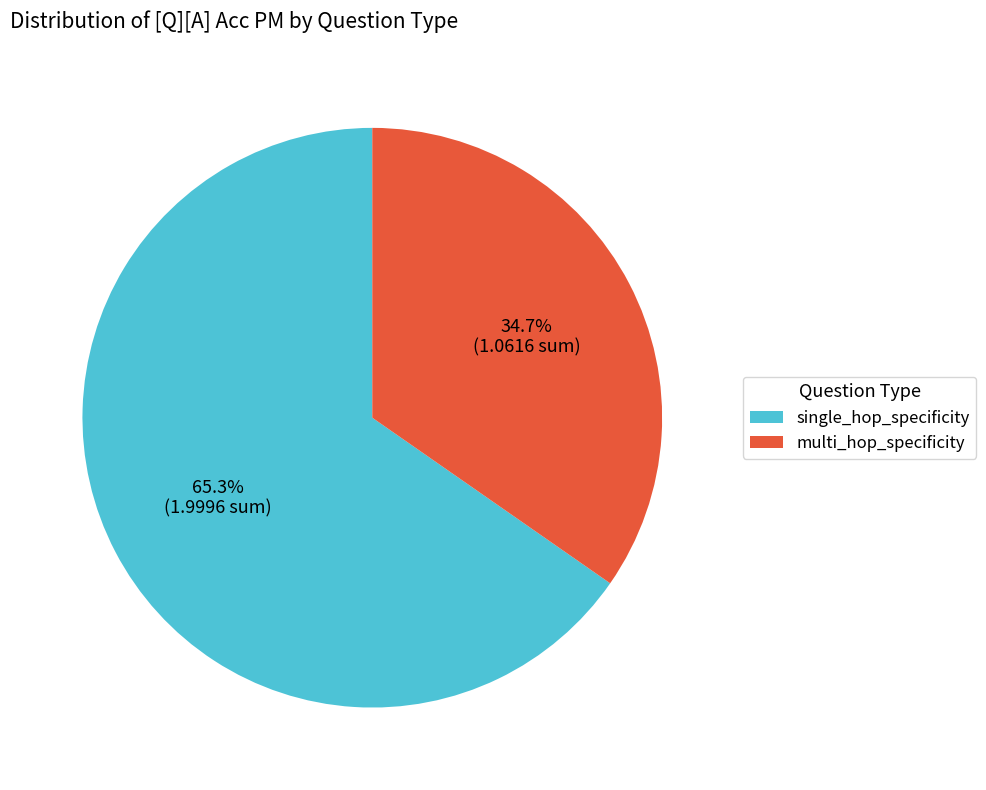

To the nearest percent, what is the difference between the multi_hop_specificity and single_hop_specificity slice percentages?

31%